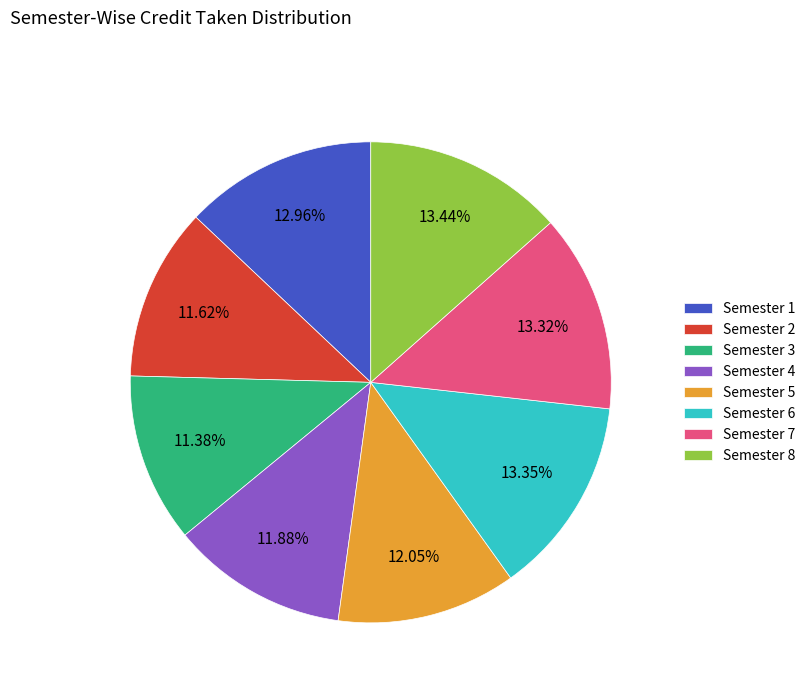

What is the ratio of the value at Semester 8 to the value at Semester 1?

1.0